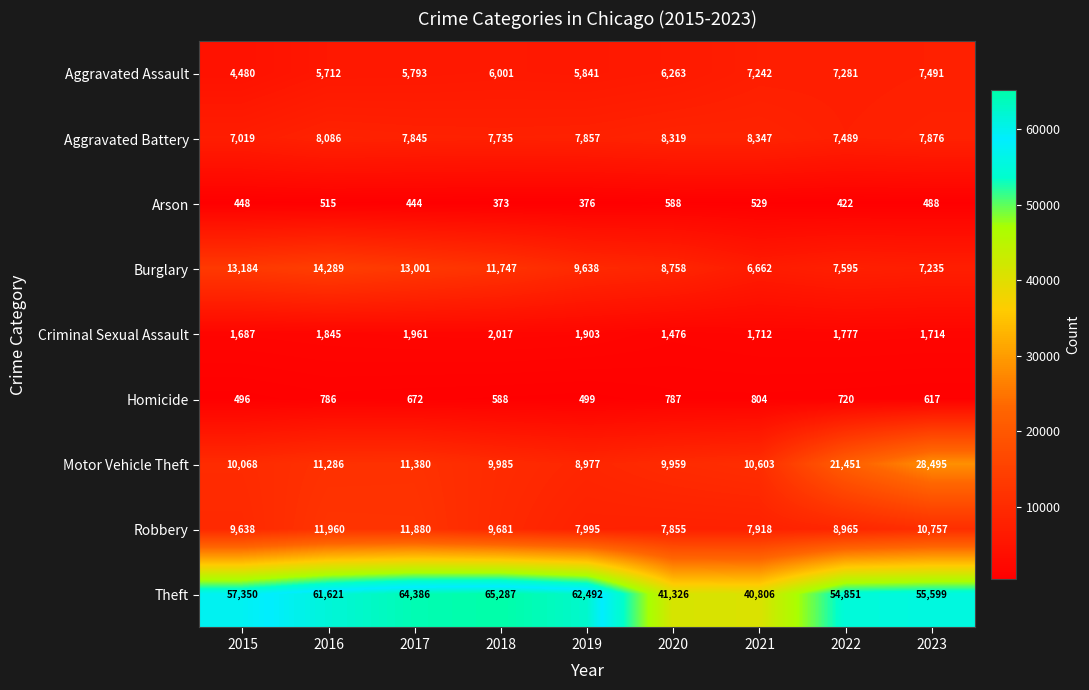

Rank the series at 2018 from highest to lowest value.

Theft, Burglary, Motor Vehicle Theft, Robbery, Aggravated Battery, Aggravated Assault, Criminal Sexual Assault, Homicide, Arson